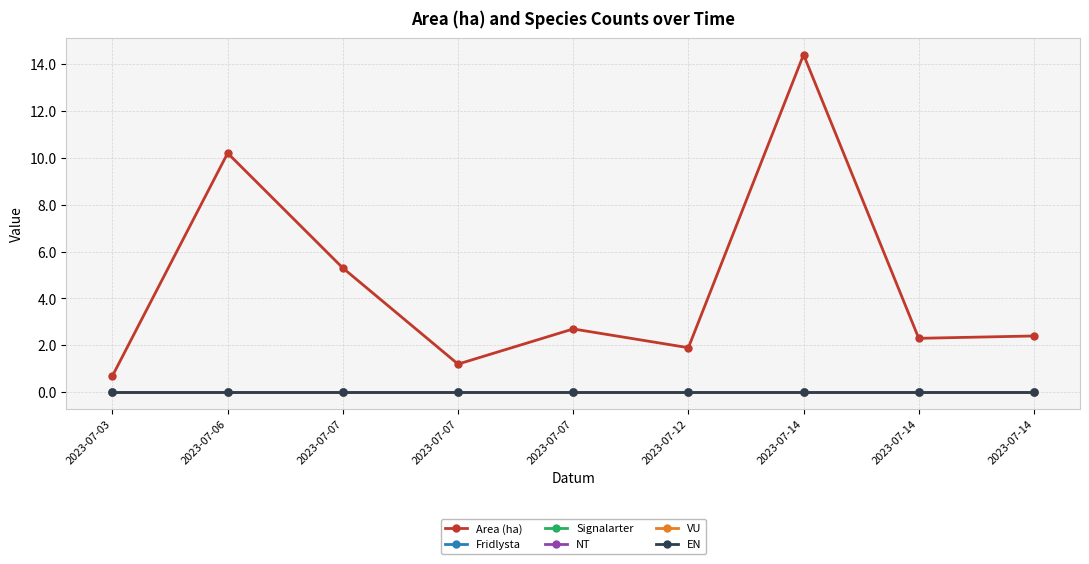

Between 2023-07-14 and 2023-07-14, which series saw the biggest shift?

Area (ha)